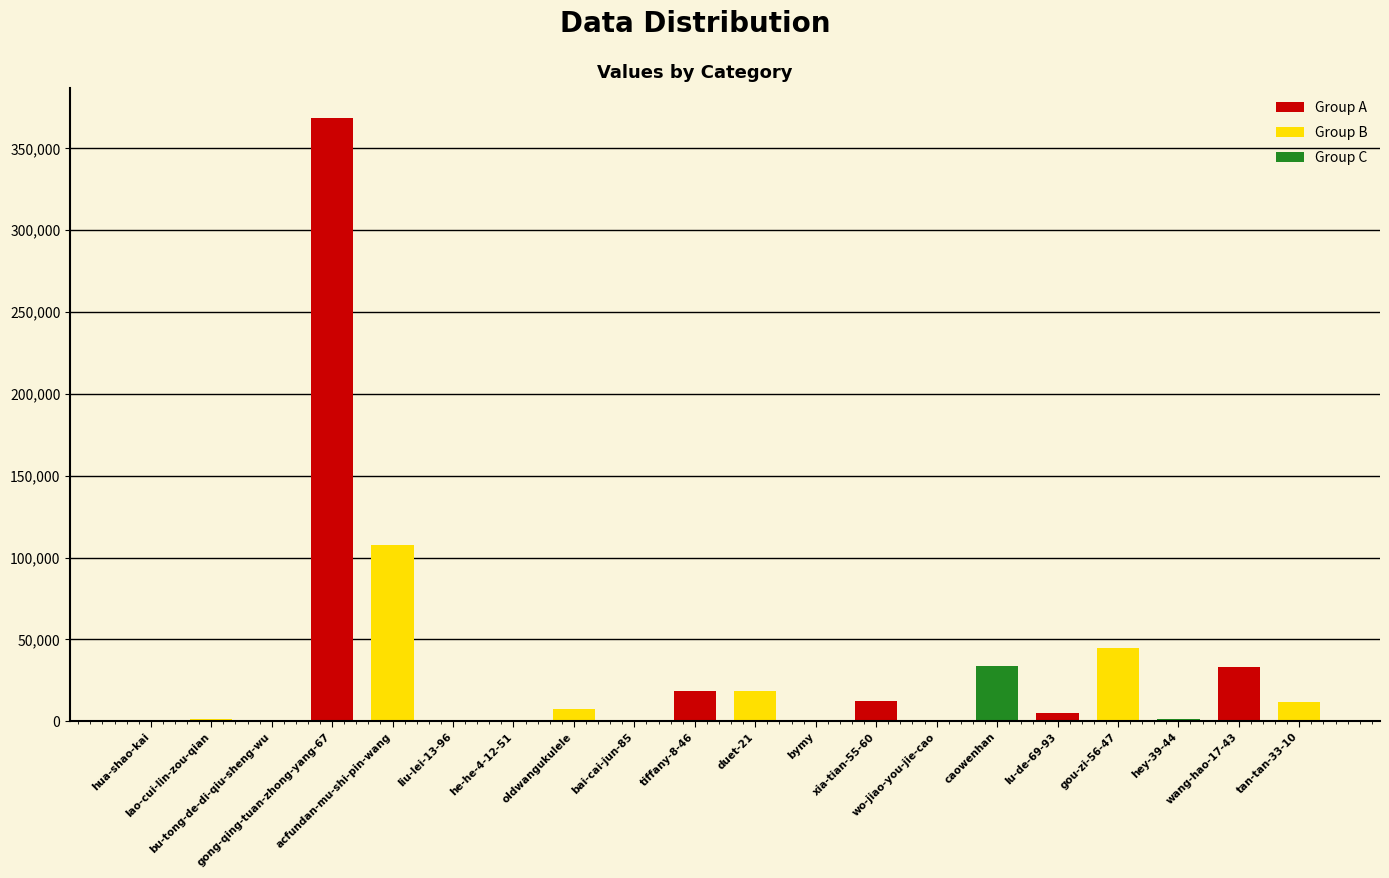

Which has a higher value, acfundan-mu-shi-pin-wang or hua-shao-kai?

acfundan-mu-shi-pin-wang